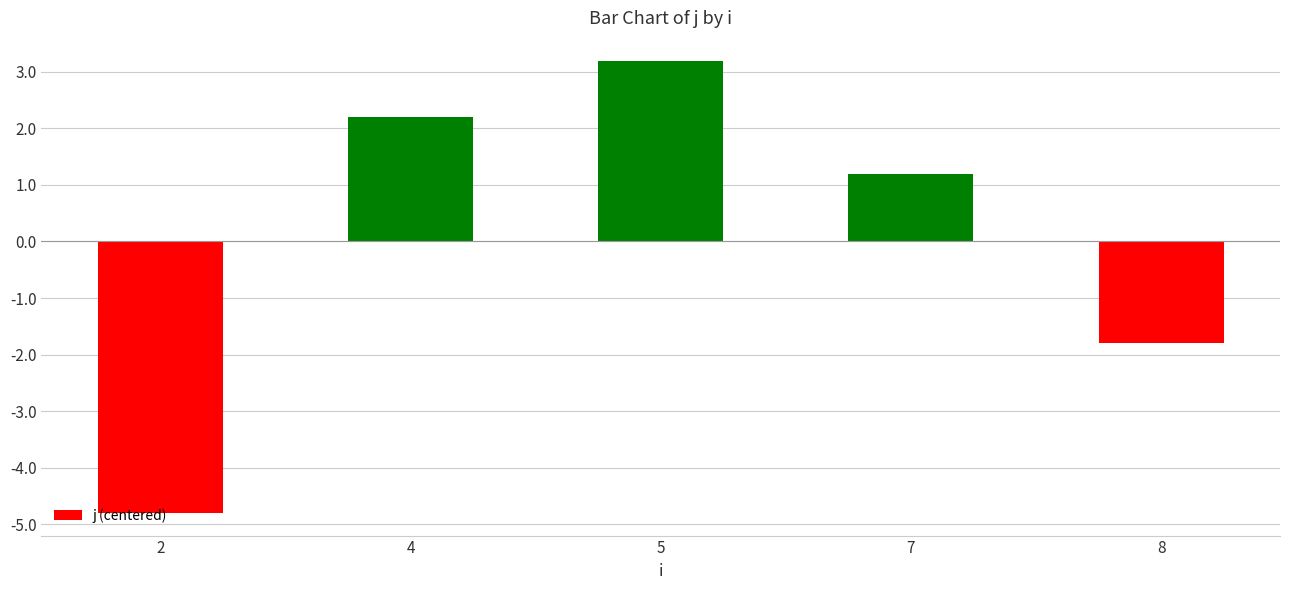

What is the value of the 2nd bar from the left?

2.2